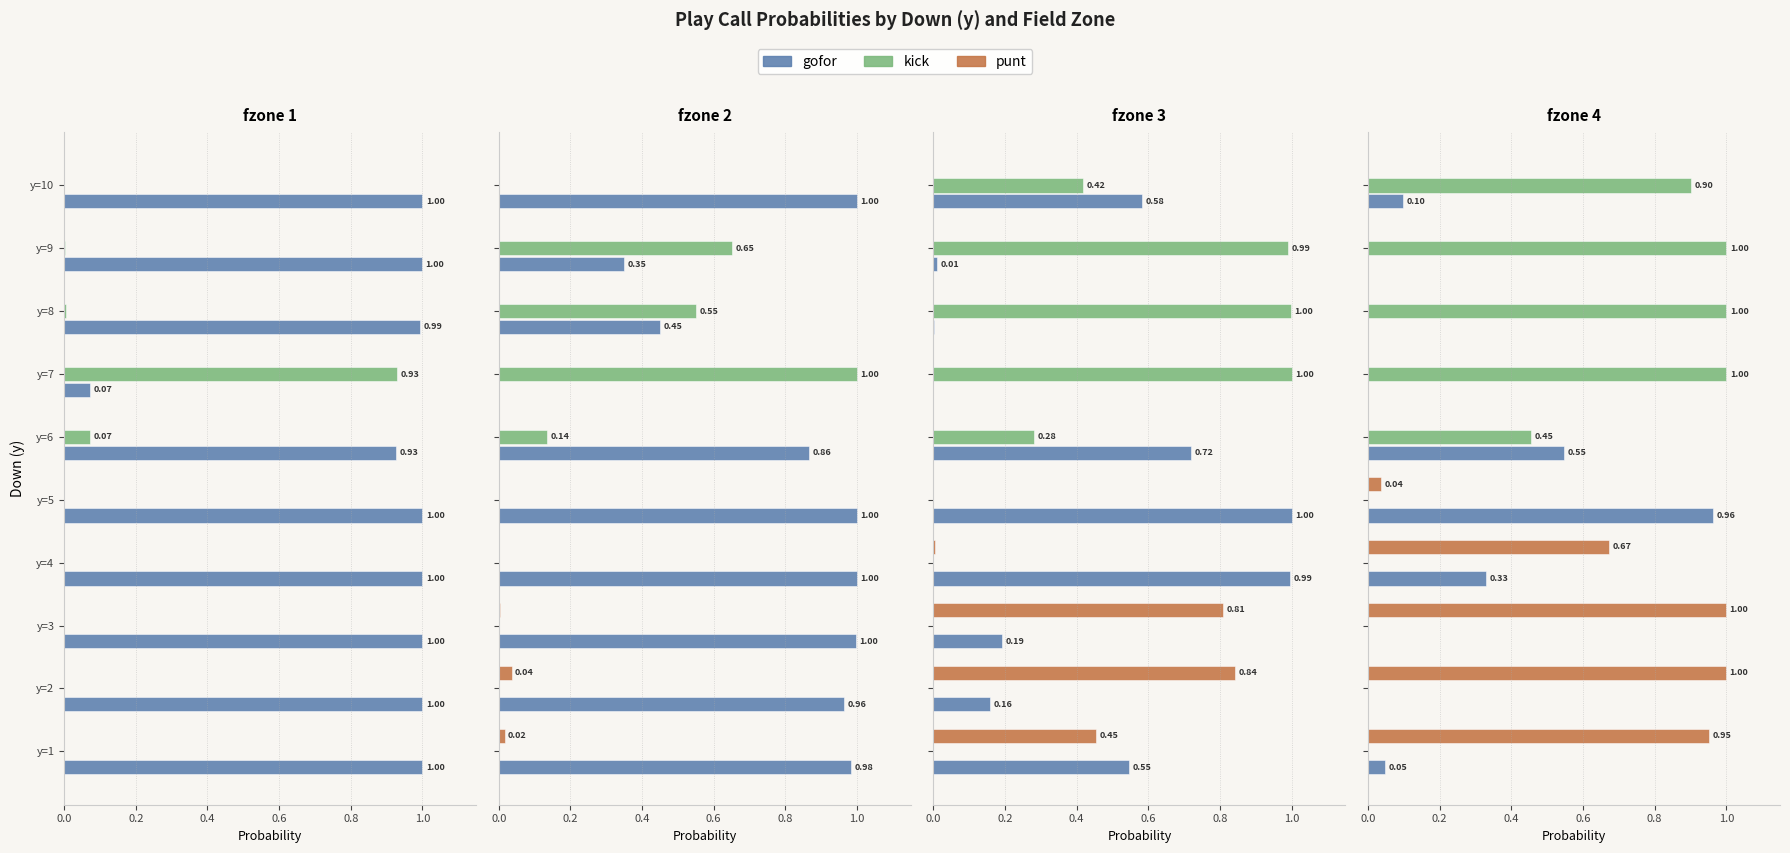

Read the gofor value at y=5.

1.0